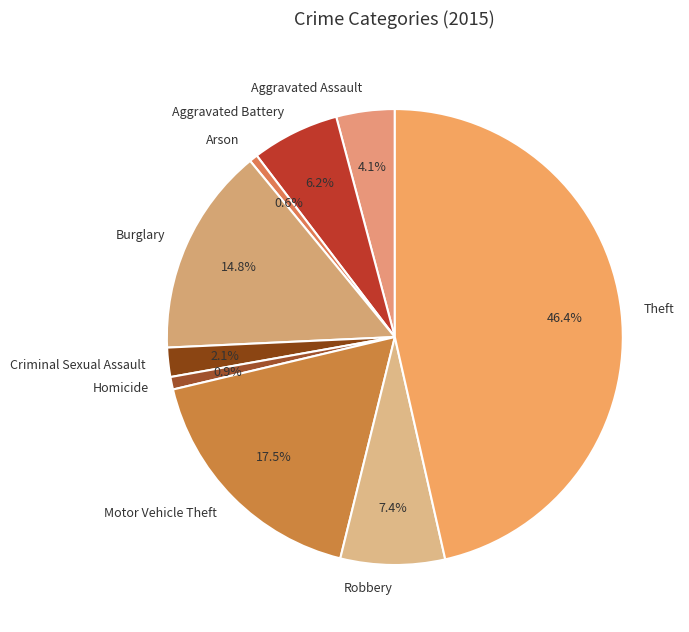

Which slice is the largest?

Theft